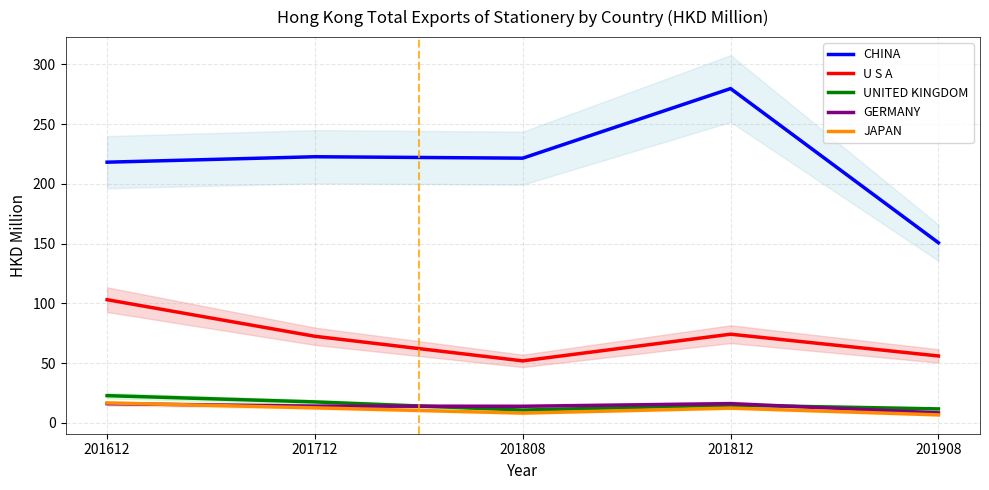

Reading left to right, list all the values displayed in this chart.

CHINA: 201612=218.2	201712=222.8	201808=221.6	201812=279.8	201908=150.8
U S A: 201612=103.1	201712=72.5	201808=51.9	201812=74.3	201908=56.1
UNITED KINGDOM: 201612=22.8	201712=17.6	201808=10.8	201812=14.9	201908=11.7
GERMANY: 201612=16.1	201712=14.1	201808=13.9	201812=16.2	201908=8.5
JAPAN: 201612=16.7	201712=12.6	201808=8.3	201812=12.4	201908=6.7